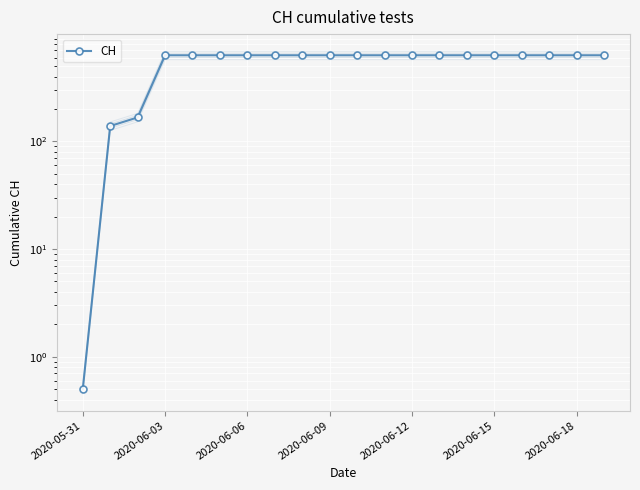

Count the number of data series in this chart.

1